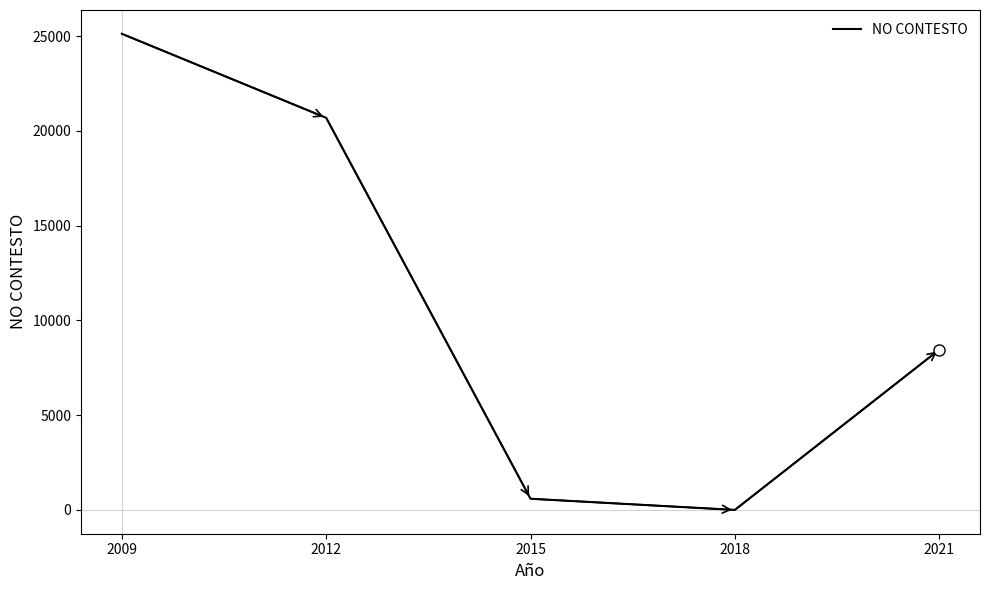

How many series are shown in this chart?

1